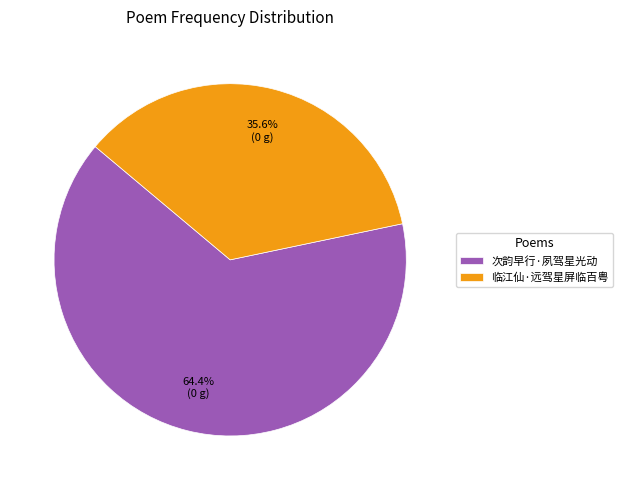

True or false: 临江仙·远驾星屏临百粤 accounts for 36% of the total.

True